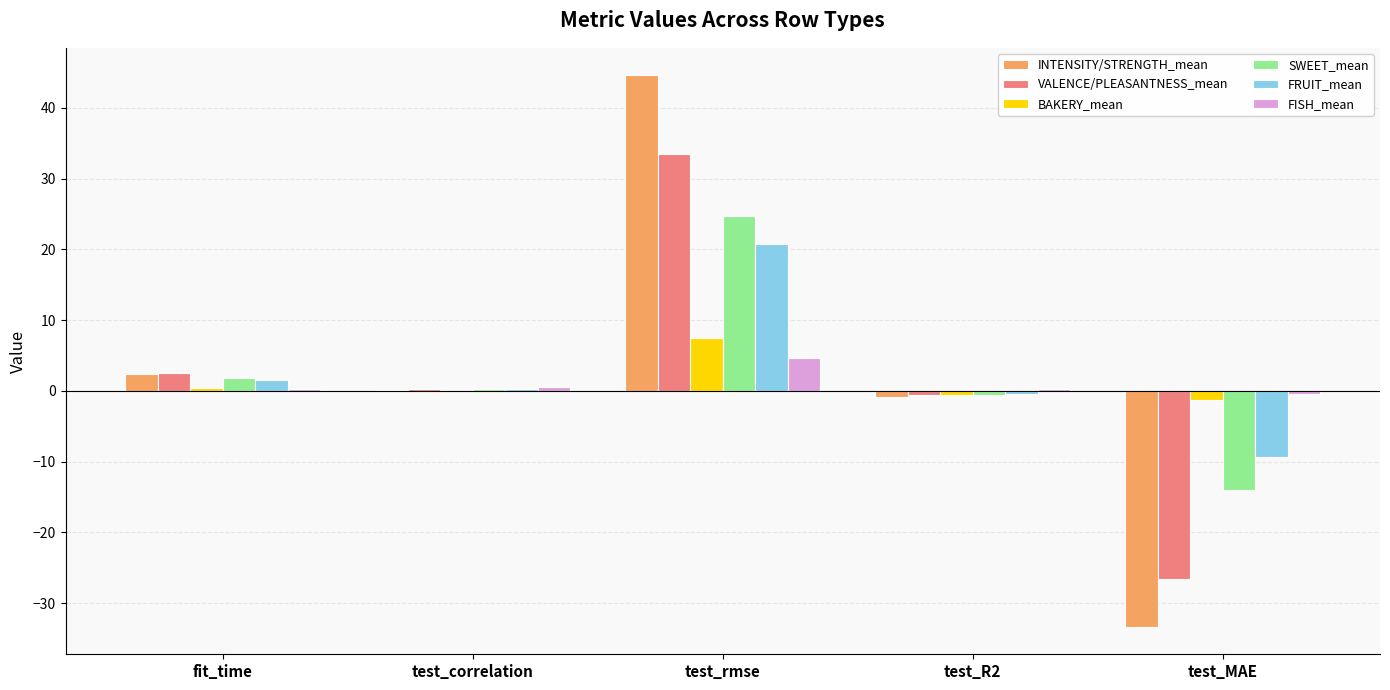

Are the bars grouped side by side (vs. stacked)?

Yes